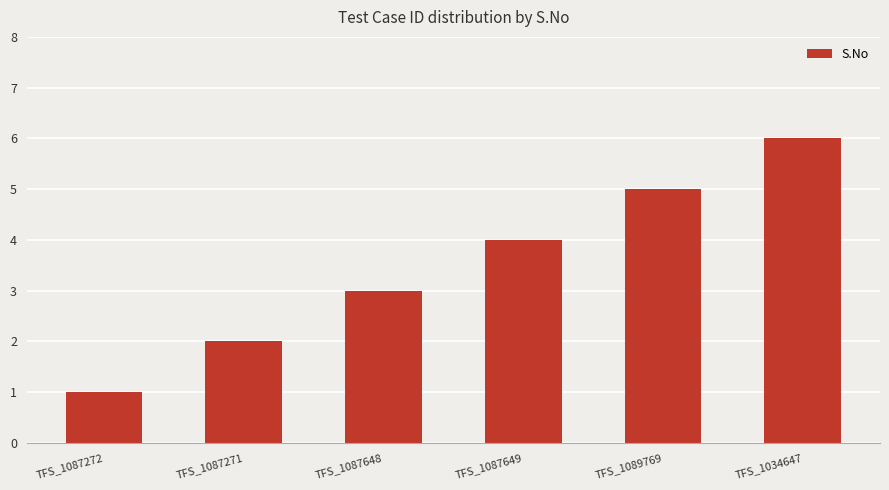

List the labels in order of value, smallest first.

TFS_1087272, TFS_1087271, TFS_1087648, TFS_1087649, TFS_1089769, TFS_1034647